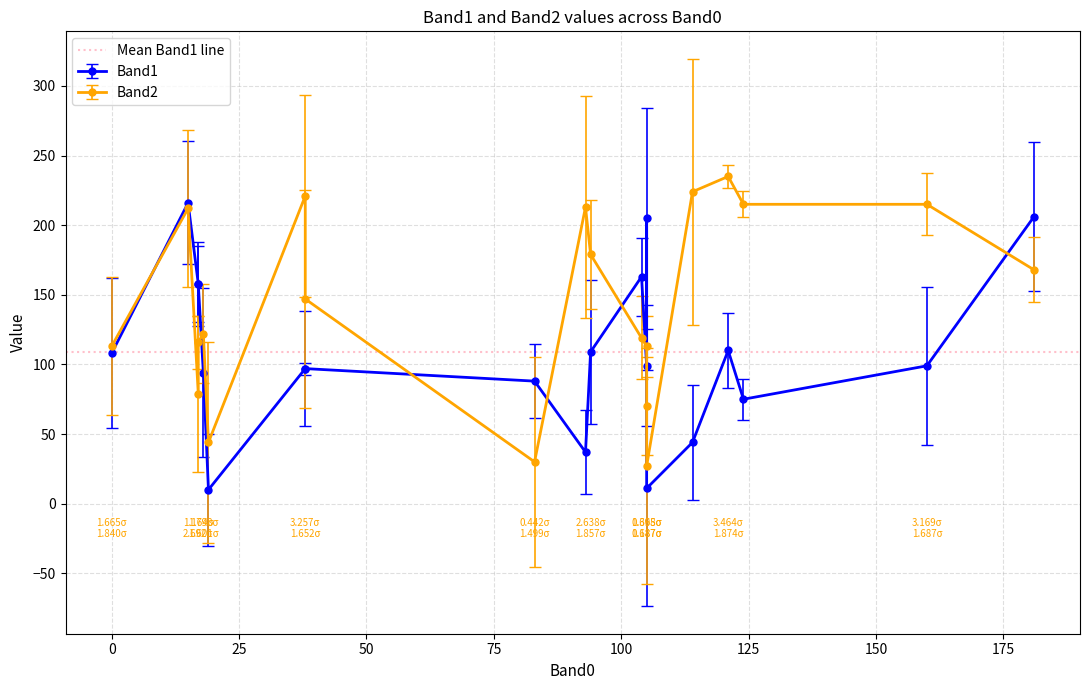

Between 15 and 121, which series saw the biggest shift?

Band1